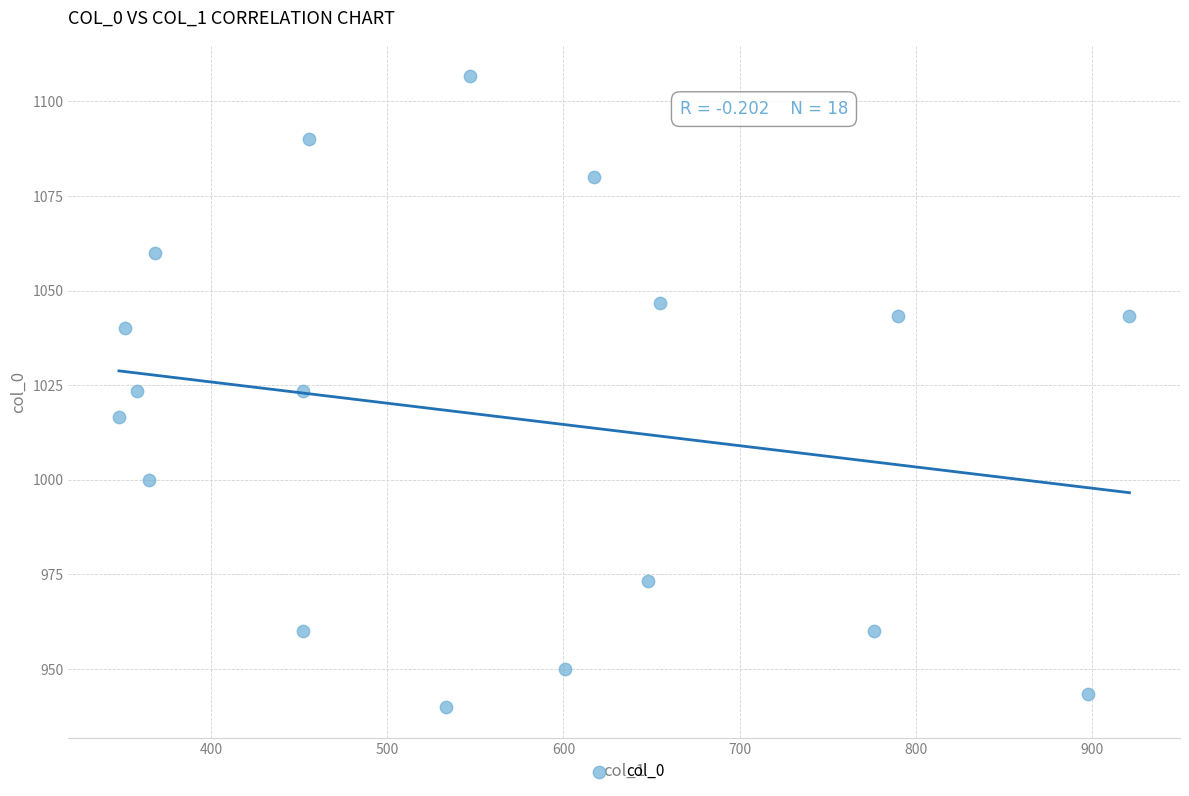

What is the range of X values (max minus min)?

573.8